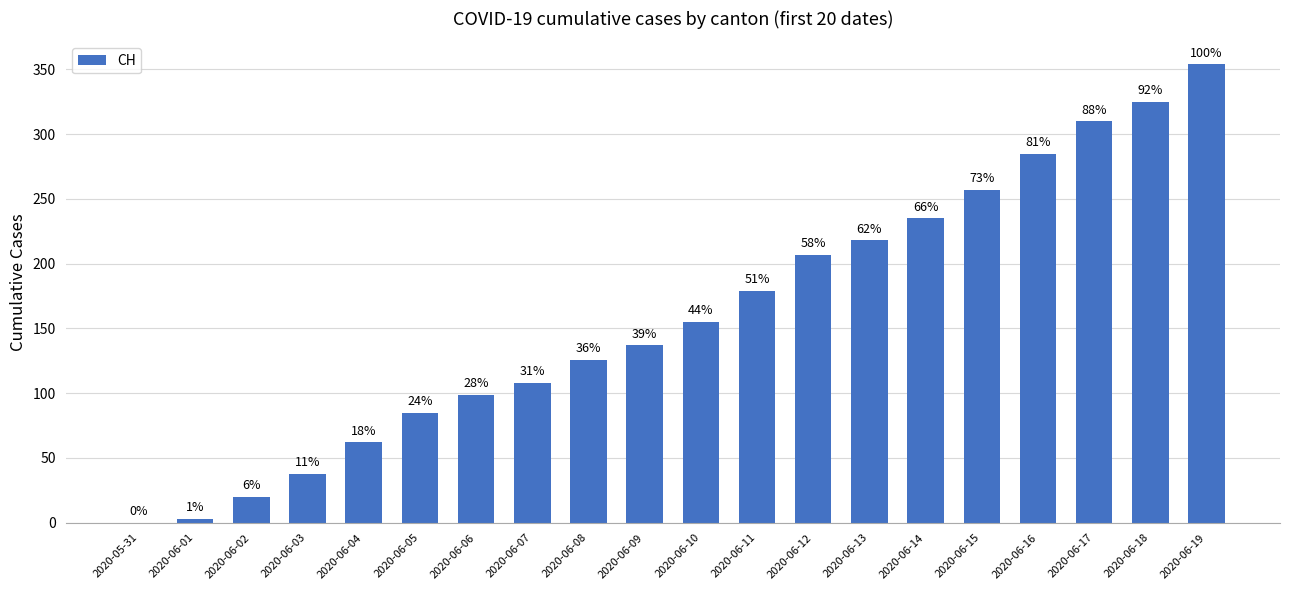

What is the change in value from 2020-06-04 to 2020-06-15?

+195